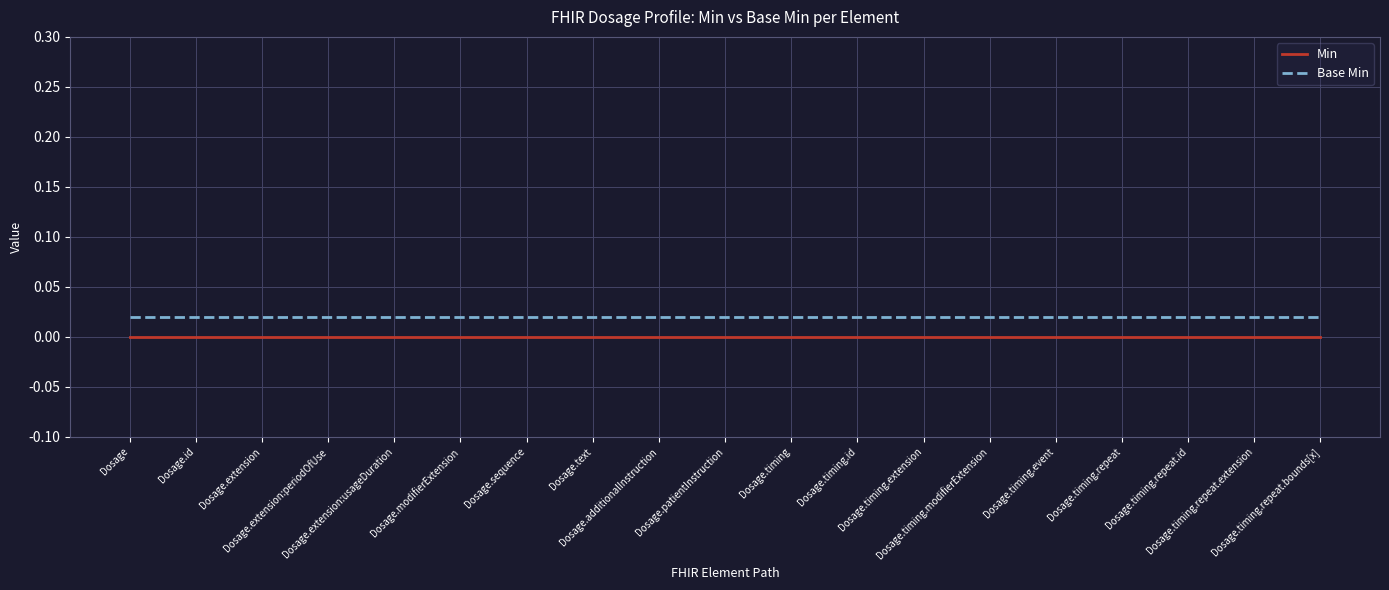

Which series has the largest total across all categories?

Base Min